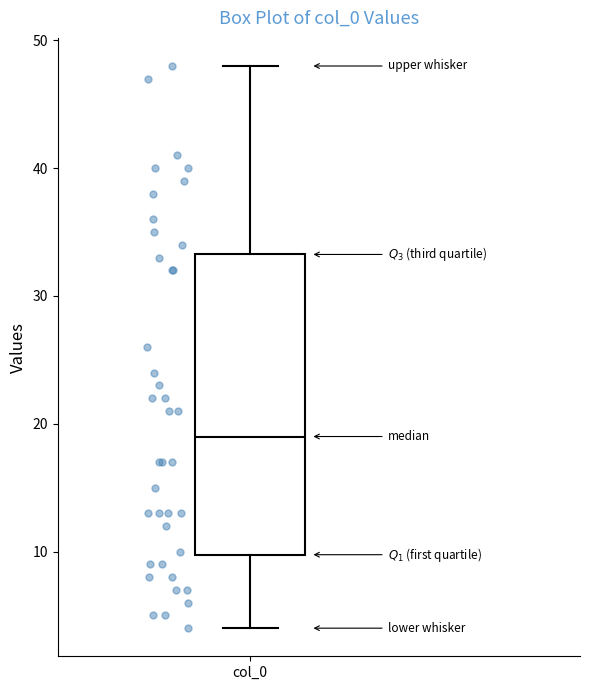

Read this box plot against the y-axis: the position of the median line, the range covered by the box, and the ends of both whiskers. The values are not printed on the chart, so give them approximately, as read against the axis.

median 19, box 10 to 33, whiskers 4 to 48